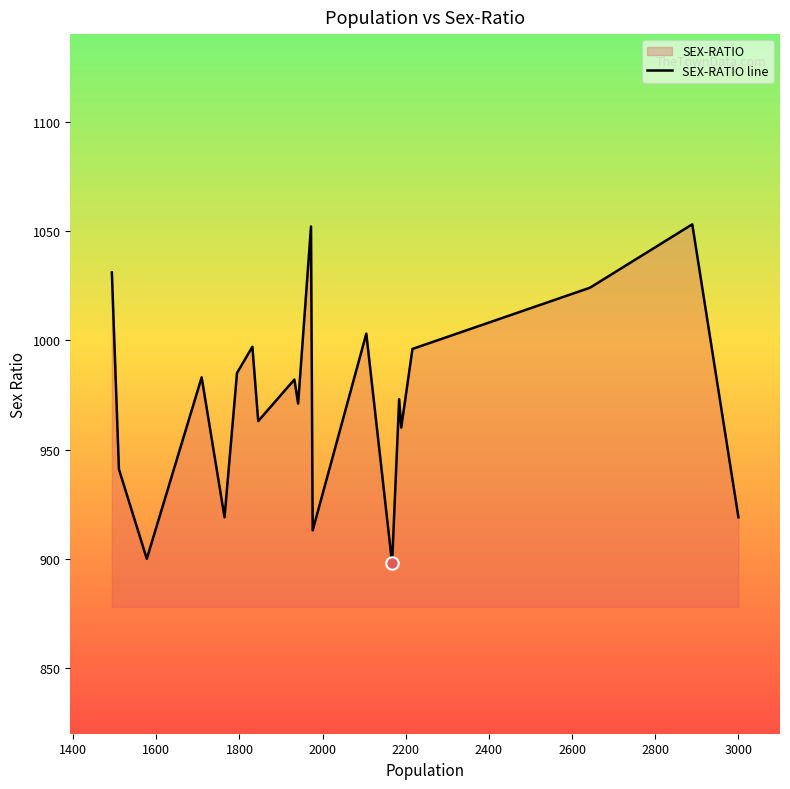

What is the greatest value displayed?

1053